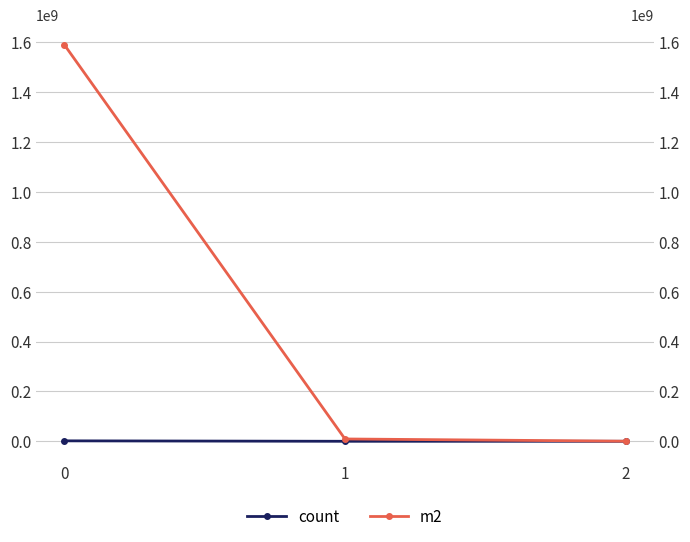

How many lines are shown in the chart?

2